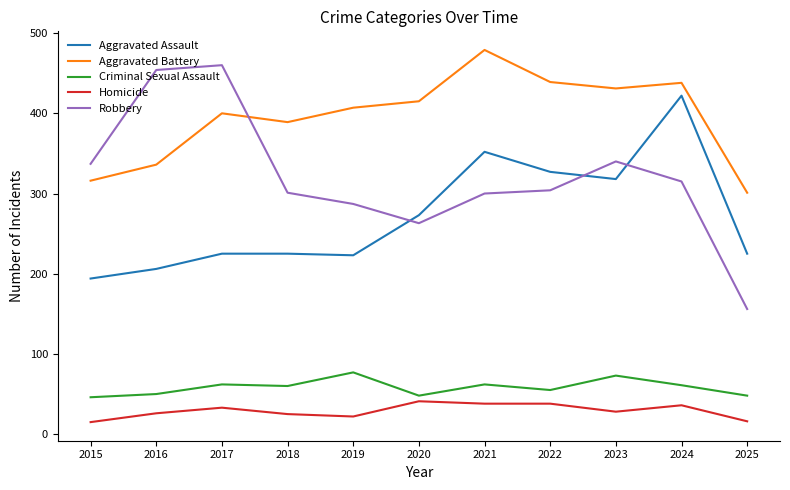

Rank the series at 2017 from highest to lowest value.

Robbery, Aggravated Battery, Aggravated Assault, Criminal Sexual Assault, Homicide